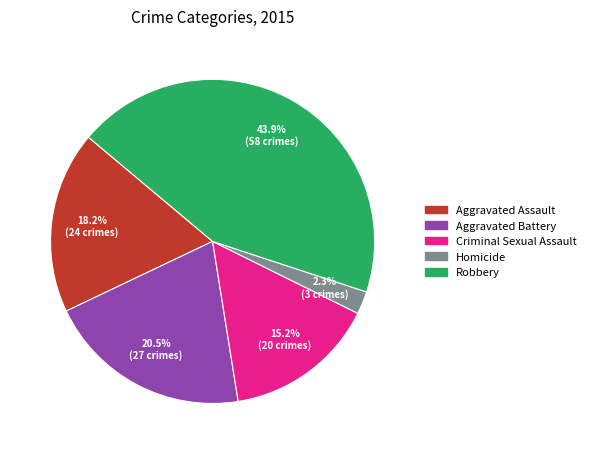

Which category has the biggest portion of the pie?

Robbery